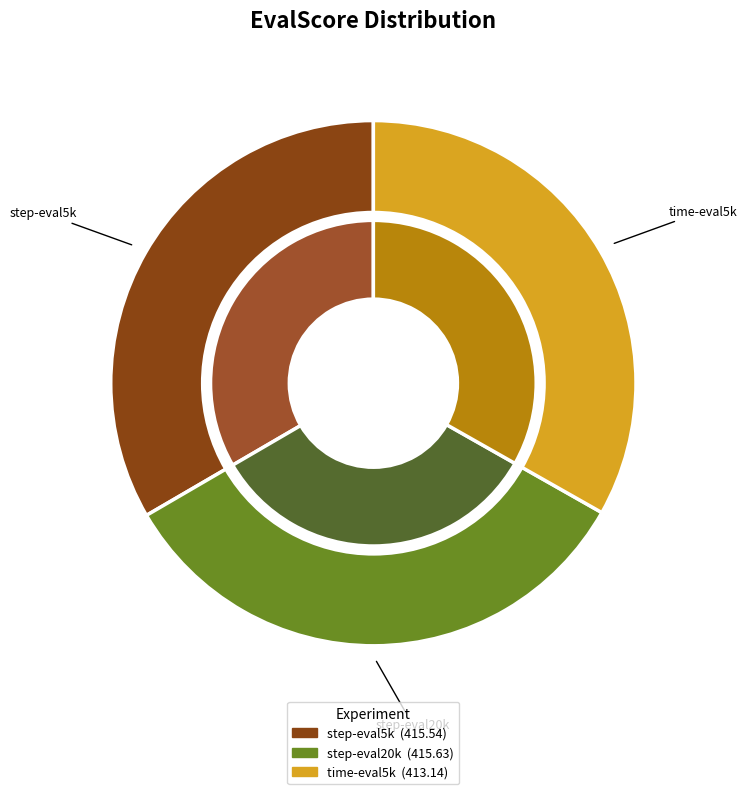

Approximately how many times larger is the value at vanilla-v6-baseline-time-eval5k compared to vanilla-v6-baseline-step-eval5k?

1.0